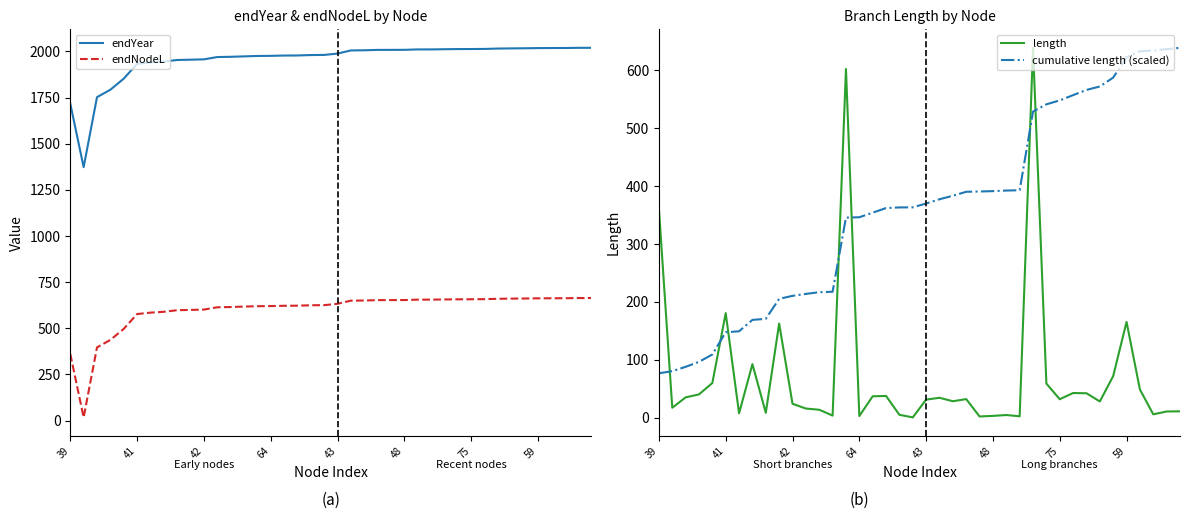

At 12, list the series in order from largest to smallest.

endYear, endNodeL, cumulative length (scaled), length